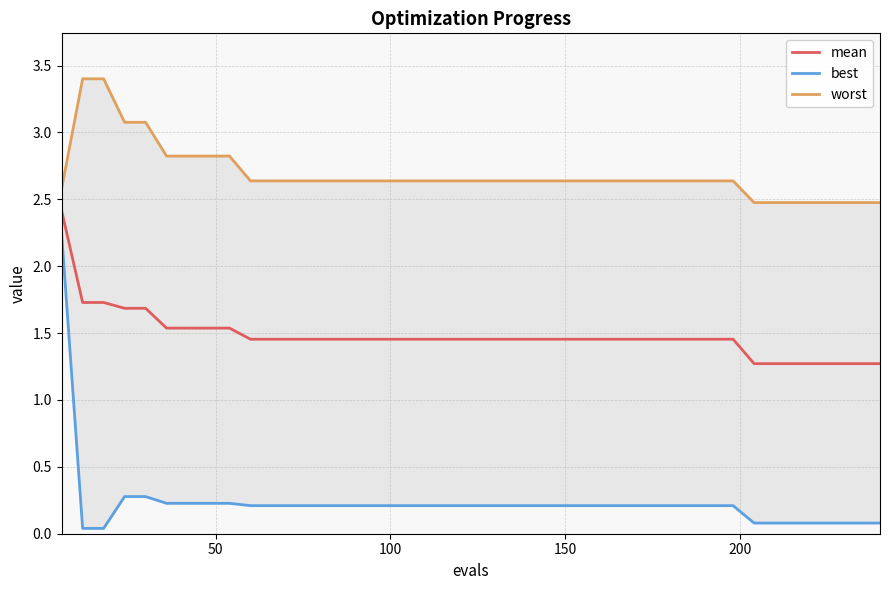

What is the average value of the best series?

0.2